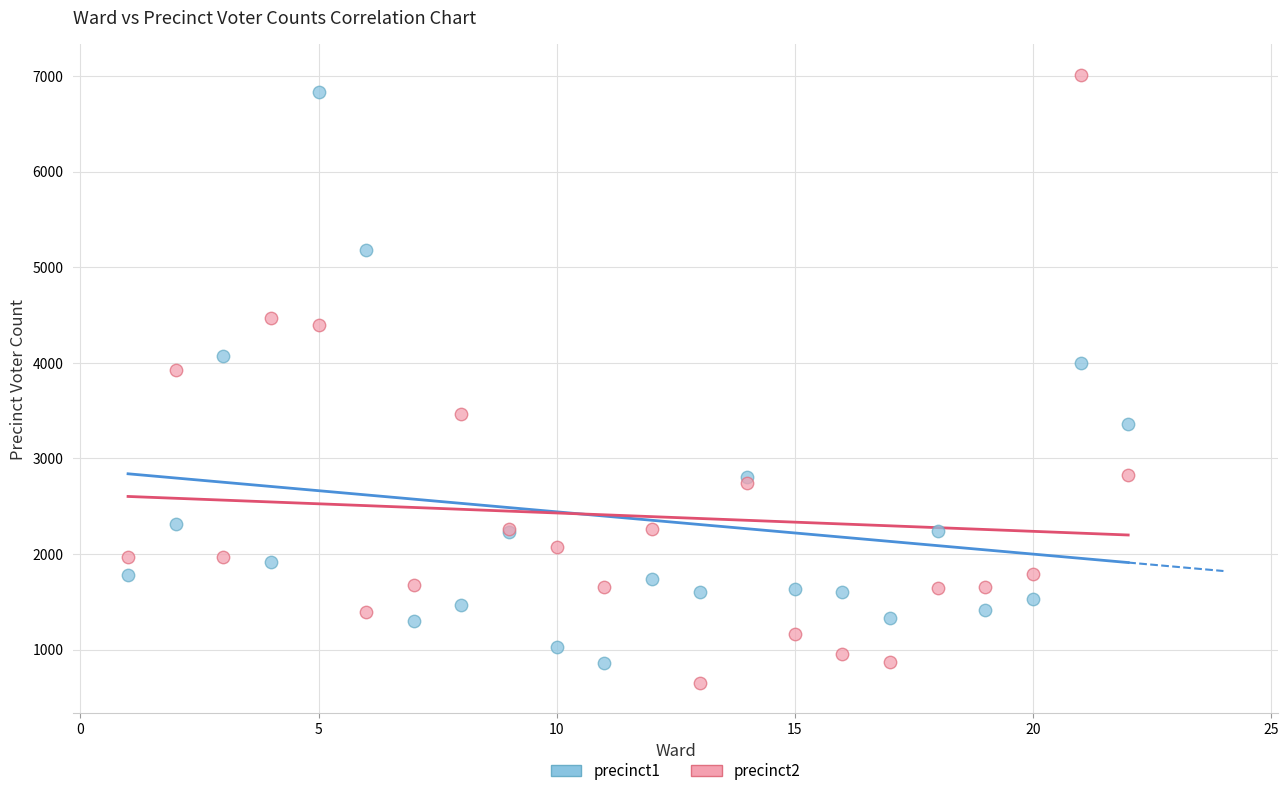

Which series has the widest spread of Y values?

precinct2